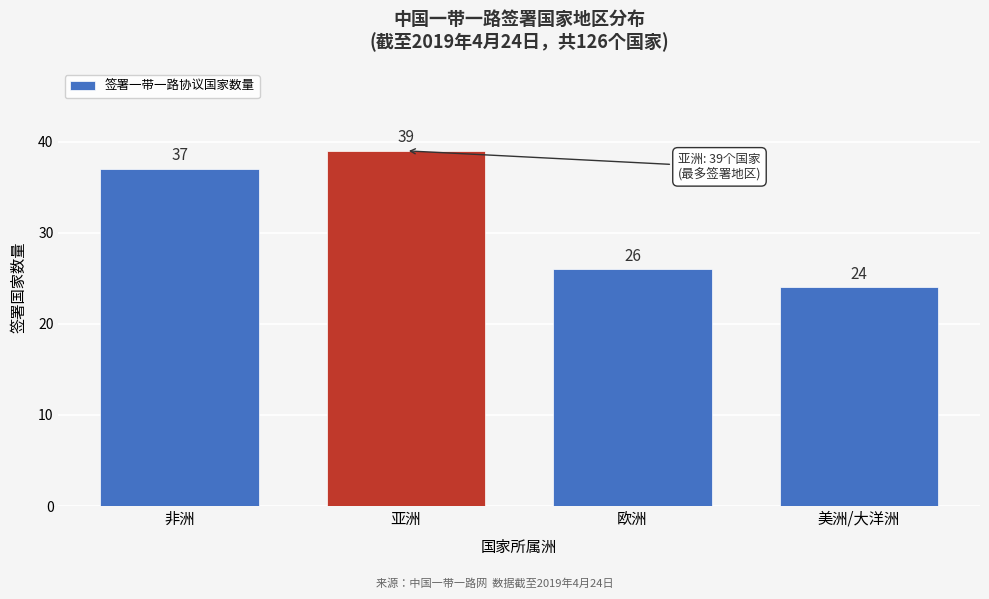

Reading left to right, extract all data points from this chart.

非洲=37	亚洲=39	欧洲=26	美洲/大洋洲=24